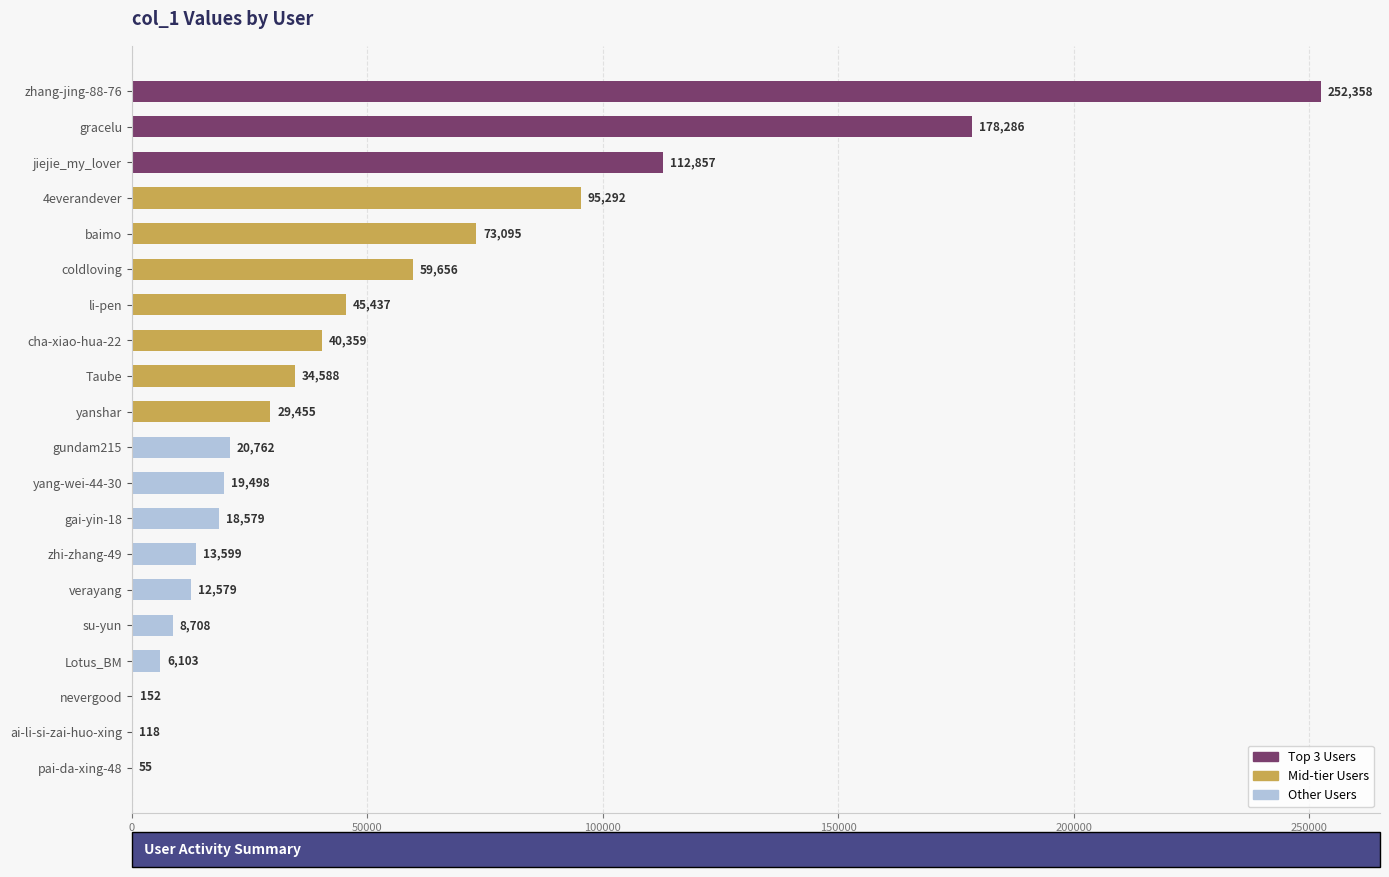

Between baimo and verayang, which is larger?

baimo